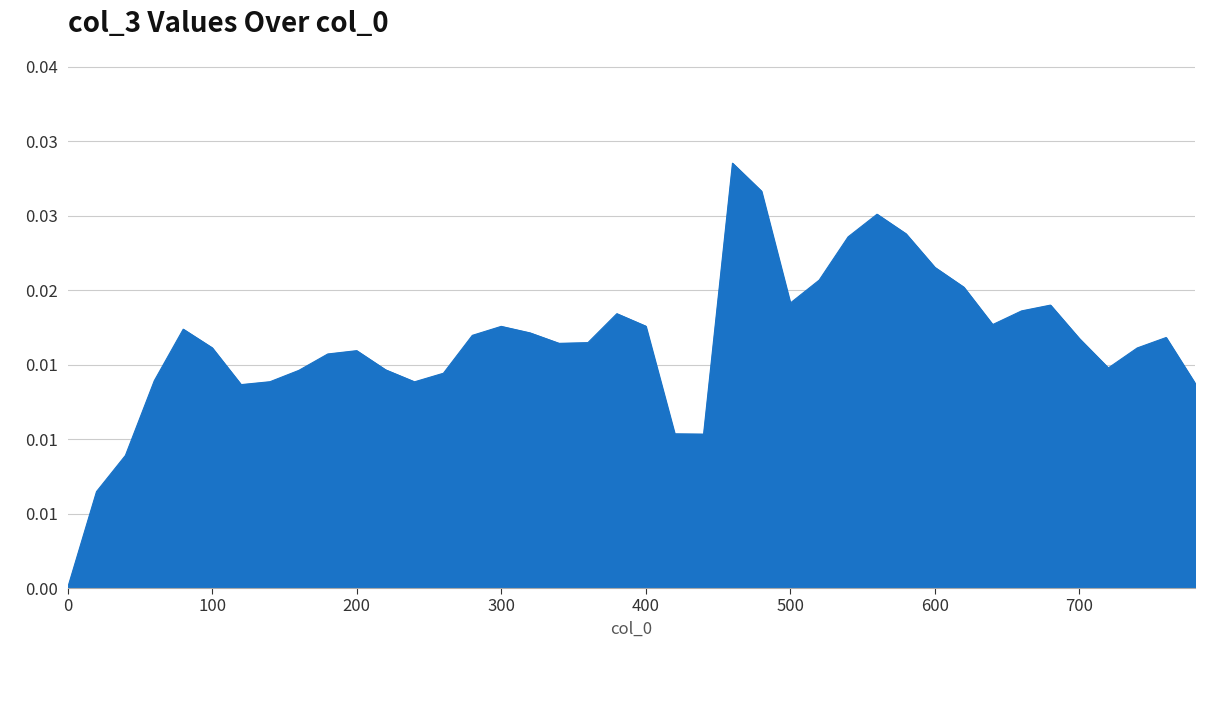

Does the chart have visible grid lines?

Yes